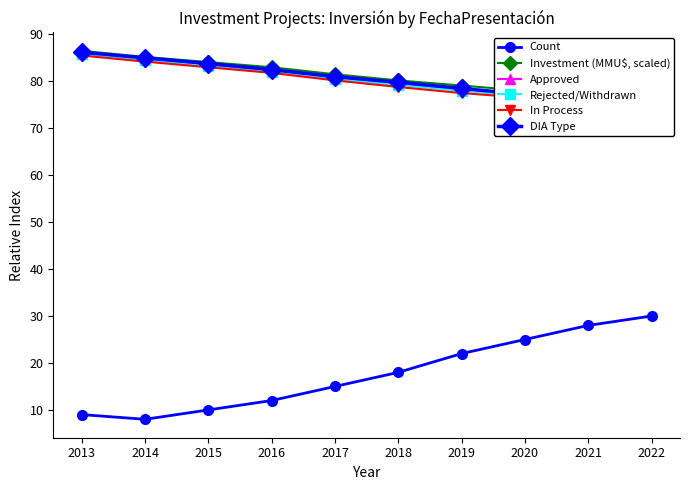

Reading left to right, extract all data points from this chart.

Count: 2013=9.0	2014=8.0	2015=10.0	2016=12.0	2017=15.0	2018=18.0	2019=22.0	2020=25.0	2021=28.0	2022=30.0
Investment (MMU$, scaled): 2013=86.5	2014=85.2	2015=84.1	2016=83.0	2017=81.5	2018=80.2	2019=79.1	2020=78.0	2021=76.8	2022=75.5
Approved: 2013=86.0	2014=84.8	2015=83.5	2016=82.2	2017=80.8	2018=79.5	2019=78.2	2020=77.0	2021=76.2	2022=75.8
Rejected/Withdrawn: 2013=85.8	2014=84.5	2015=83.2	2016=82.0	2017=80.5	2018=79.2	2019=78.0	2020=76.8	2021=76.0	2022=75.2
In Process: 2013=85.5	2014=84.2	2015=83.0	2016=81.8	2017=80.2	2018=78.8	2019=77.5	2020=76.5	2021=75.8	2022=74.8
DIA Type: 2013=86.2	2014=85.0	2015=83.8	2016=82.5	2017=81.0	2018=79.8	2019=78.5	2020=77.2	2021=76.5	2022=75.0